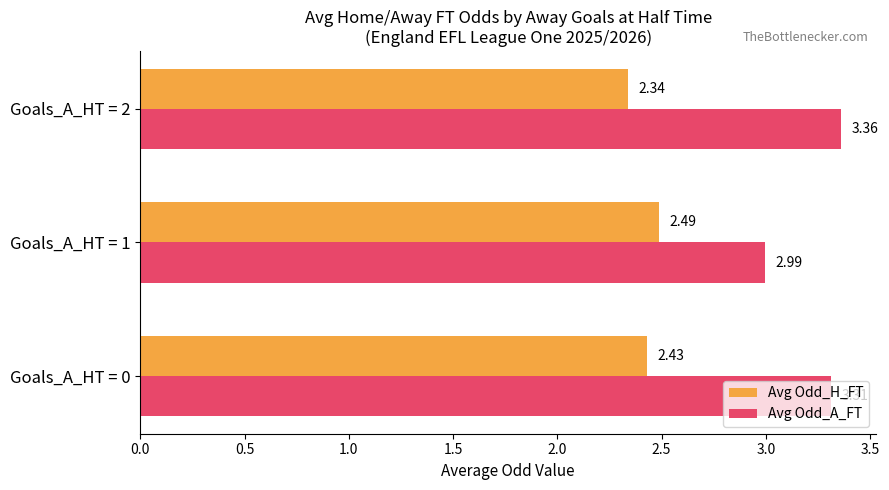

What is the difference between the maximum and minimum values in the Avg Odd_A_FT series?

0.4